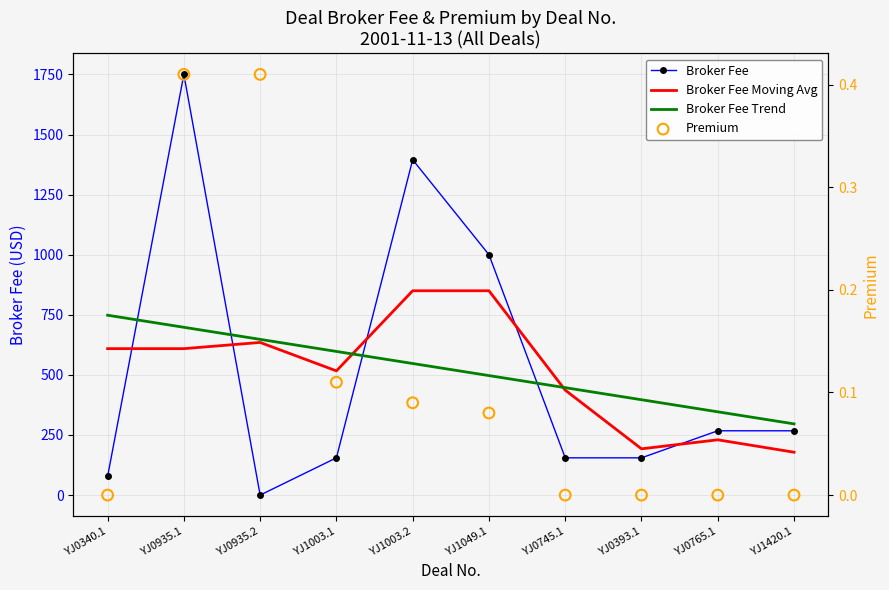

What are all the series names shown in the legend?

Broker Fee, Broker Fee Moving Avg, Broker Fee Trend, Premium